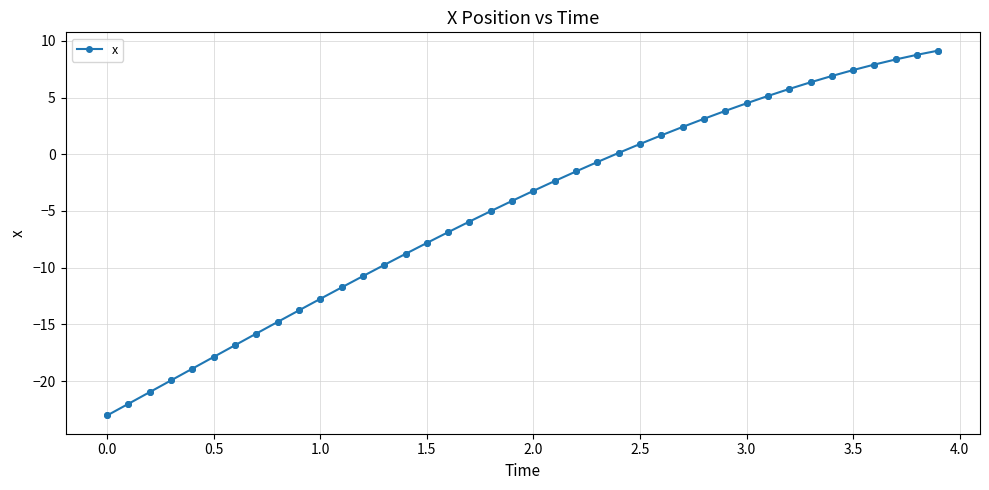

What is the smallest value displayed?

-23.0